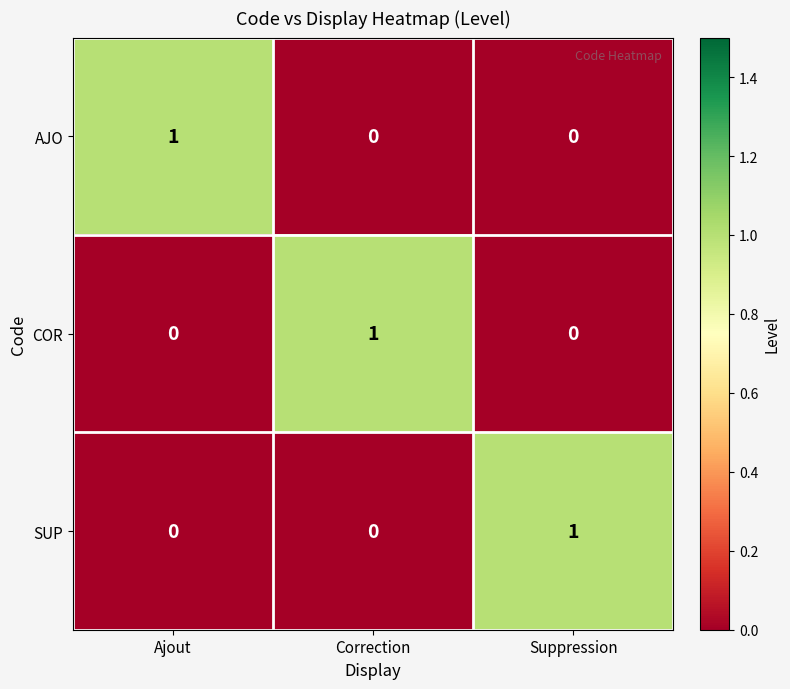

How many series are shown in this chart?

3